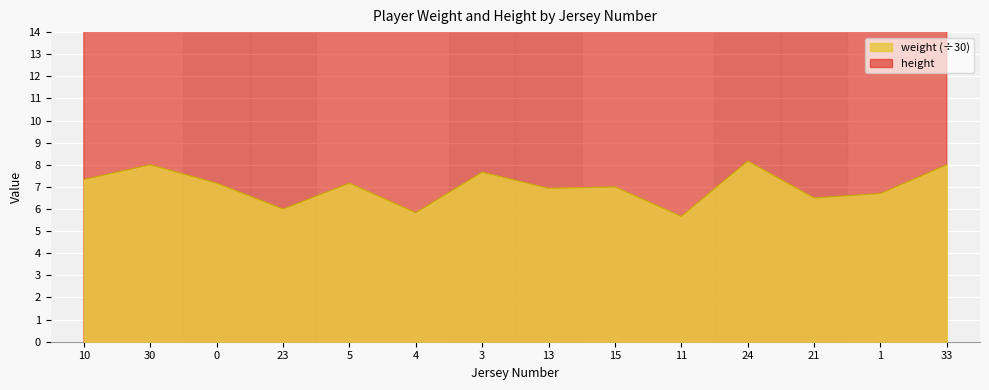

Rank the series by their maximum value, from lowest to highest.

weight, height